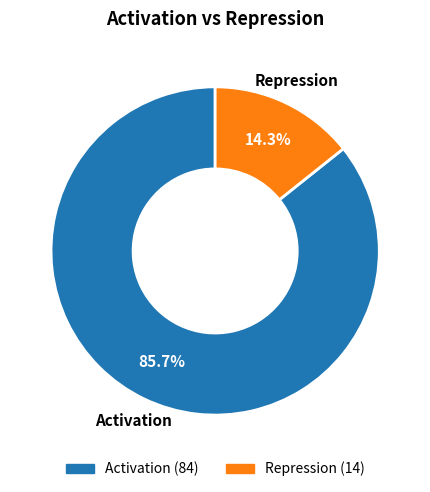

Which slice is the smallest?

Repression